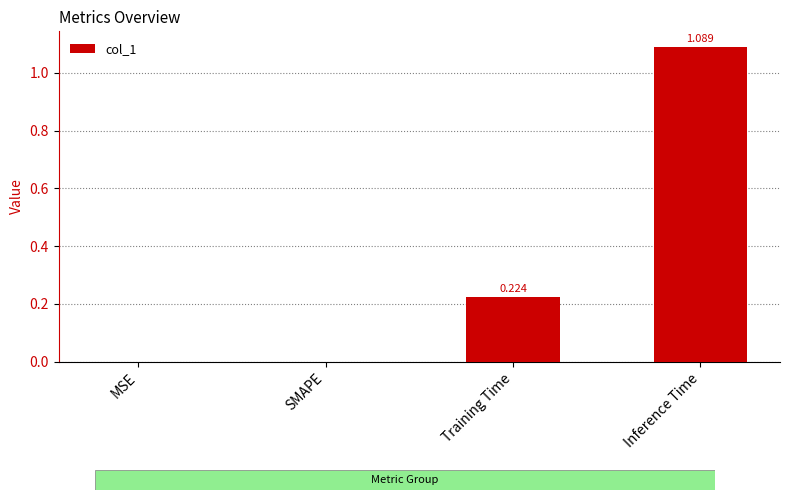

What is the difference between the values at Inference Time and Training Time?

0.9